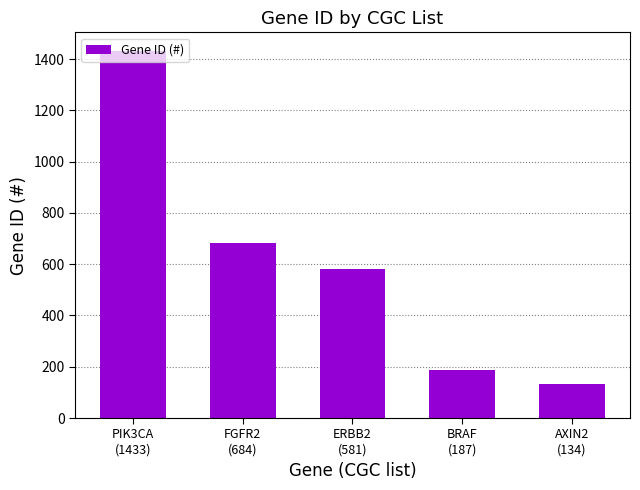

Where does the data first go above 581?

PIK3CA
(1433)